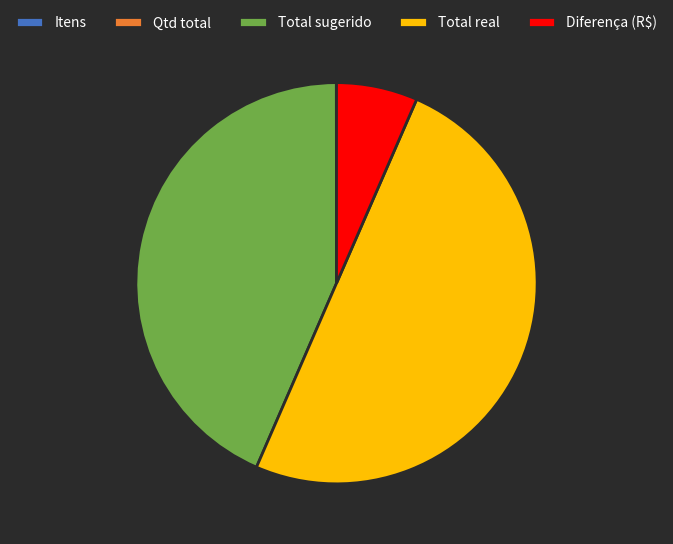

Is the sum of Total sugerido and Total real greater than half?

Yes